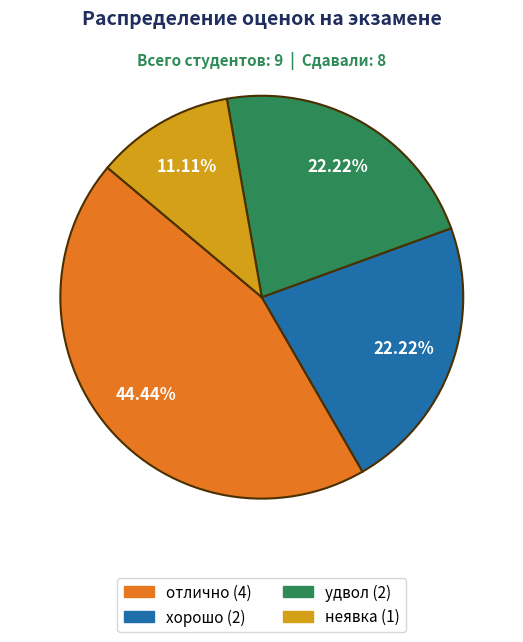

Does any single category account for the majority?

No